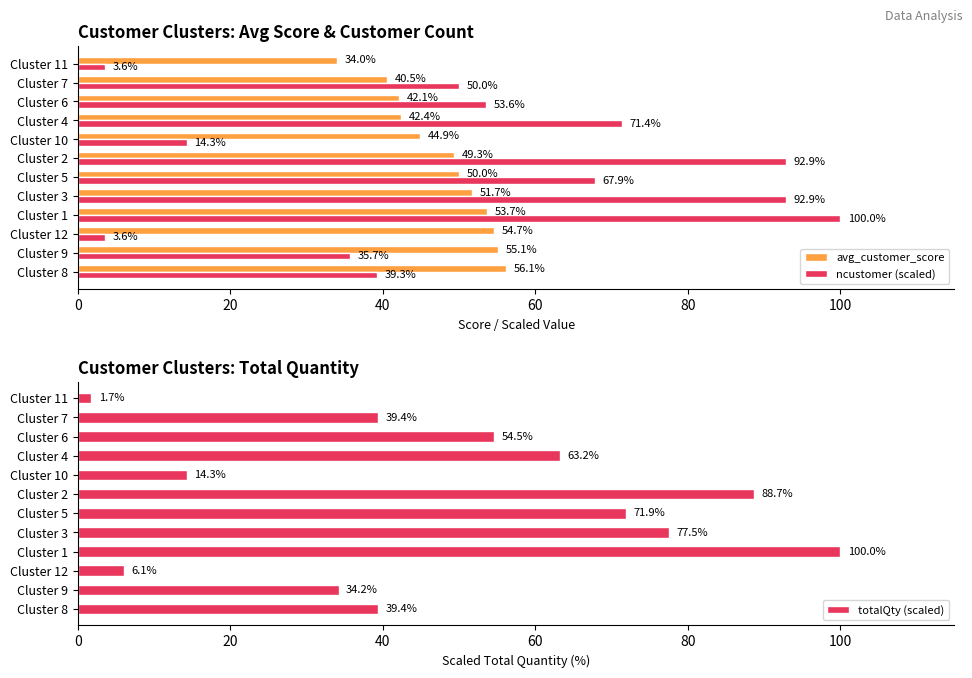

Reading left to right, extract all data points from this chart.

avg_customer_score: 56.1	55.1	54.7	53.7	51.7	50.0	49.3	44.9	42.4	42.1	40.5	34.0
ncustomer (scaled): 39.3	35.7	3.6	100.0	92.9	67.9	92.9	14.3	71.4	53.6	50.0	3.6
totalQty (scaled): 39.4	34.2	6.1	100.0	77.5	71.9	88.7	14.3	63.2	54.5	39.4	1.7